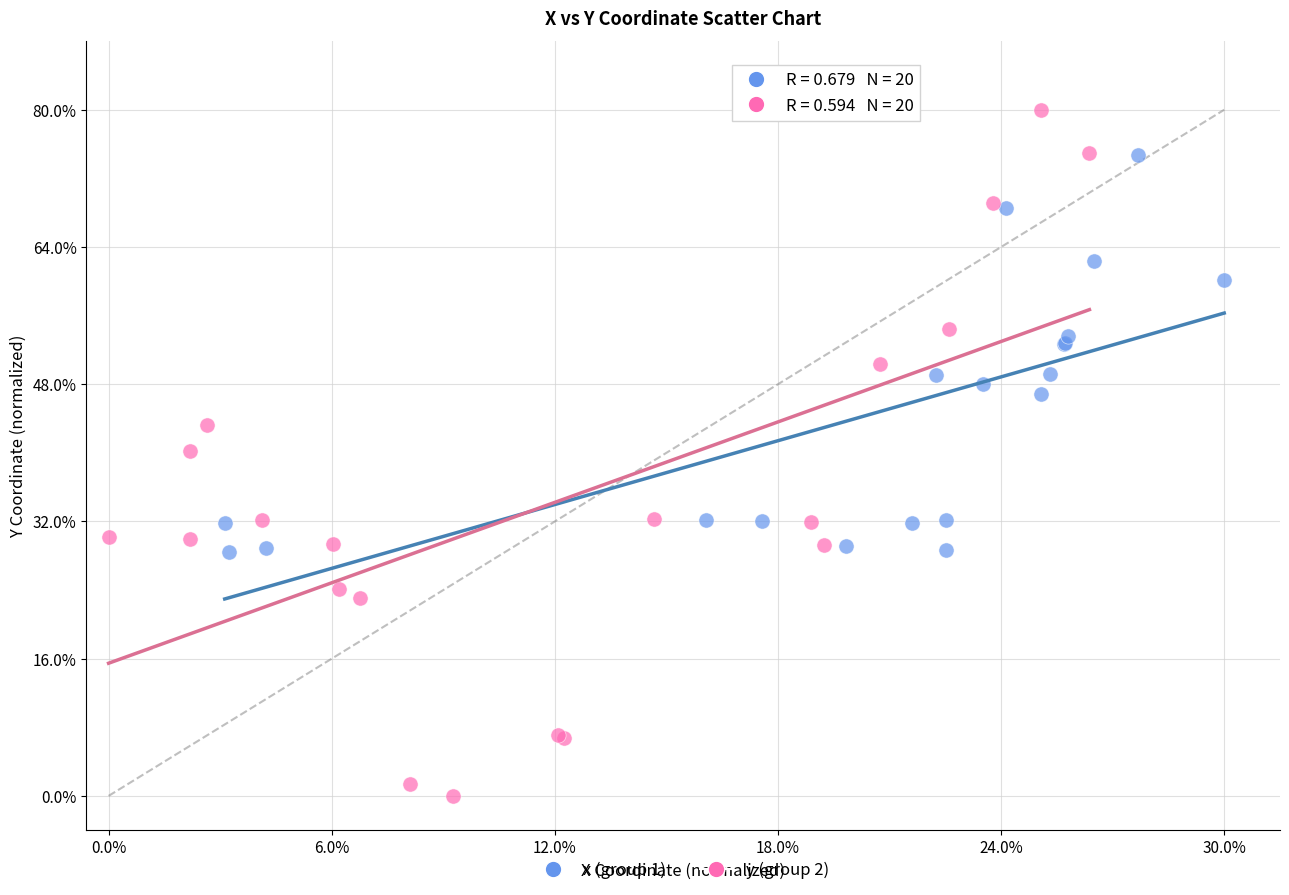

What are all the series names shown in the legend?

x (group 1), y (group 2)